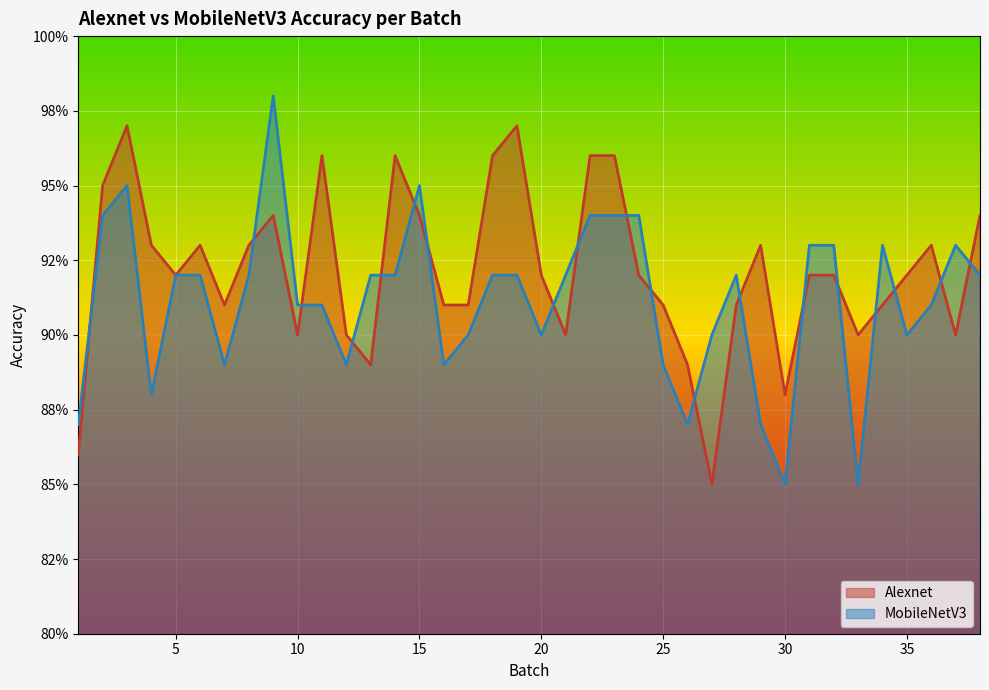

What is the value of the Alexnet point at the 11th from the left?

1.0